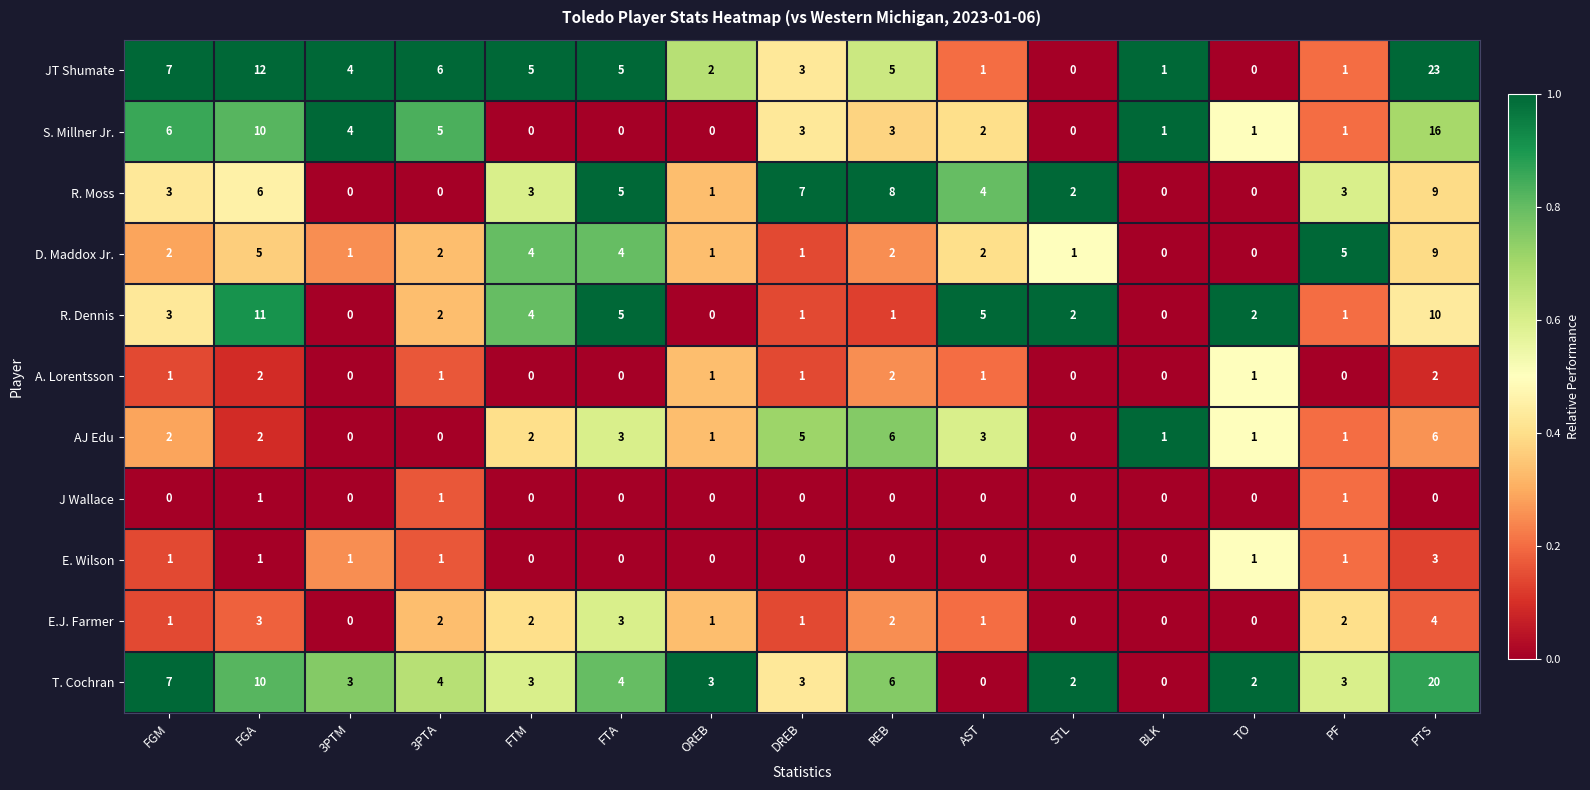

What is the sum of all T. Cochran values?

70